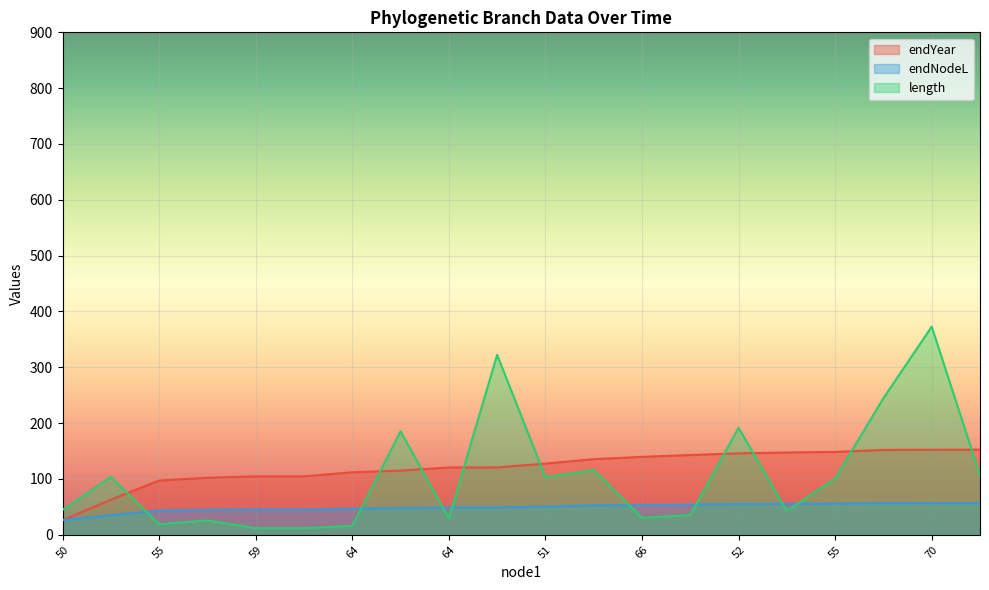

The value of endNodeL at 70 is 56.6. True or false?

True